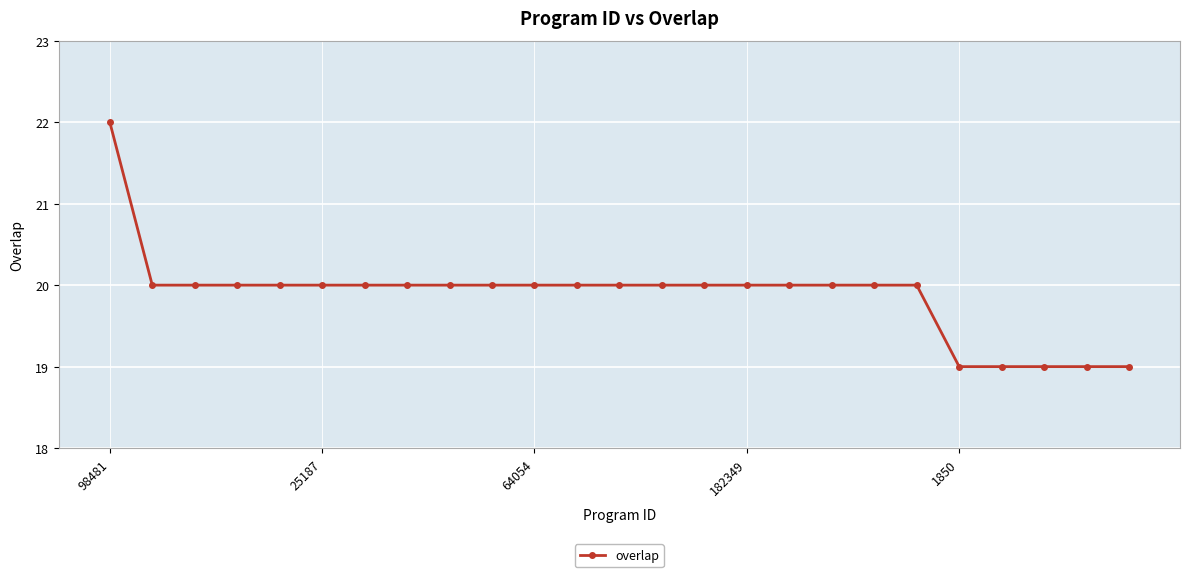

What is the value of the 4th point from the left?

20